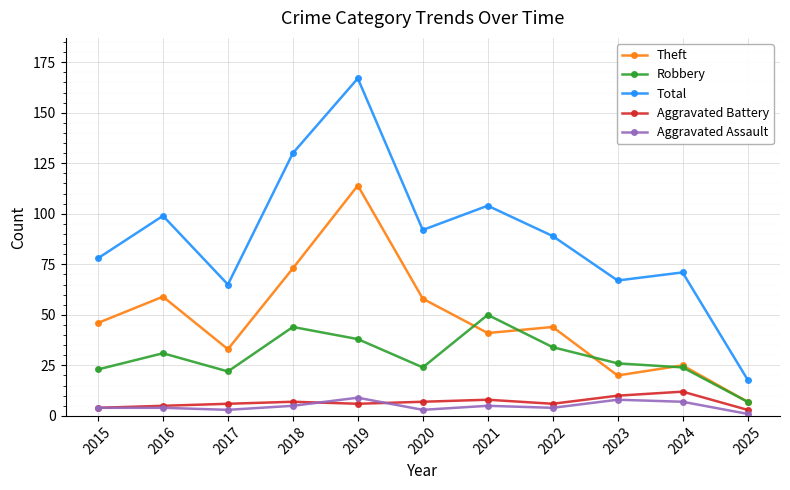

Which series has the largest range (max minus min)?

Total